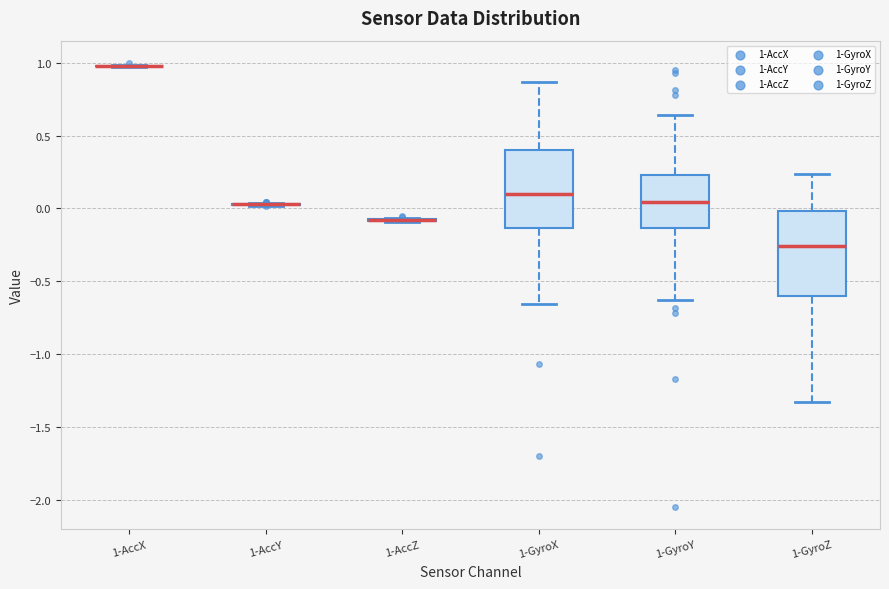

Reading left to right, transcribe this box plot: for each box, give where its median line is, the range the box spans, and where its two whiskers end, as read against the y-axis. The values are not printed on the chart, so give them approximately, as read against the axis.

1-AccX: box collapsed to a line at 1.00, whiskers 0.95 to 1.00
1-AccY: box collapsed to a line at 0.05, whiskers 0.00 to 0.05
1-AccZ: box collapsed to a line at -0.10, whiskers -0.10 to -0.05
1-GyroX: median 0.10, box -0.15 to 0.40, whiskers -0.65 to 0.85
1-GyroY: median 0.05, box -0.15 to 0.25, whiskers -0.65 to 0.65
1-GyroZ: median -0.25, box -0.60 to 0.00, whiskers -1.35 to 0.25